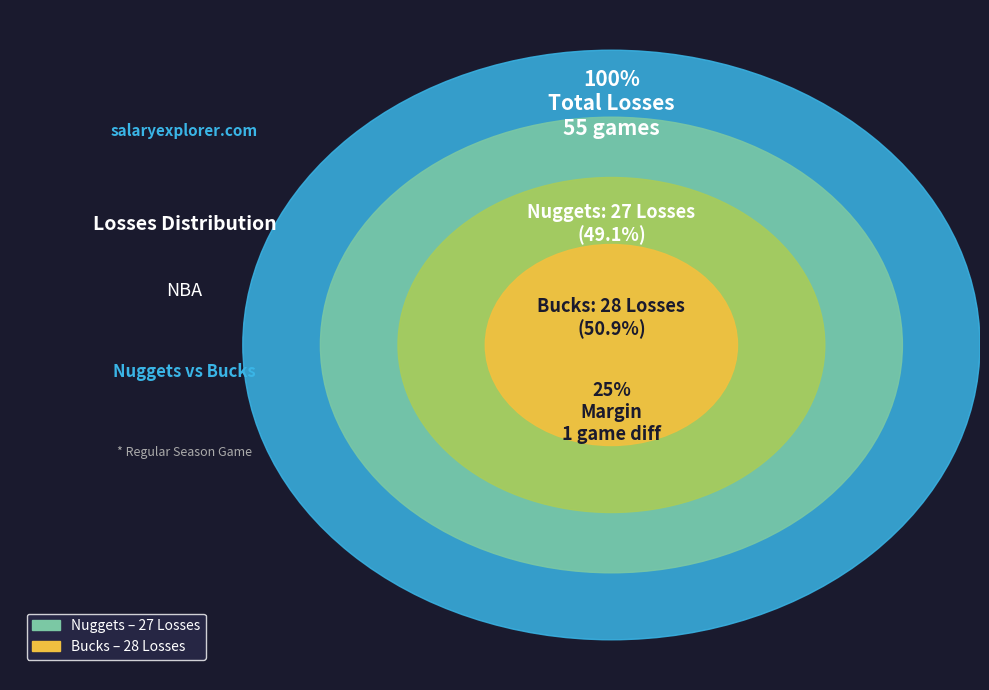

What percentage do Home team (Nuggets) and Visiting team (Bucks) together represent?

100.0%